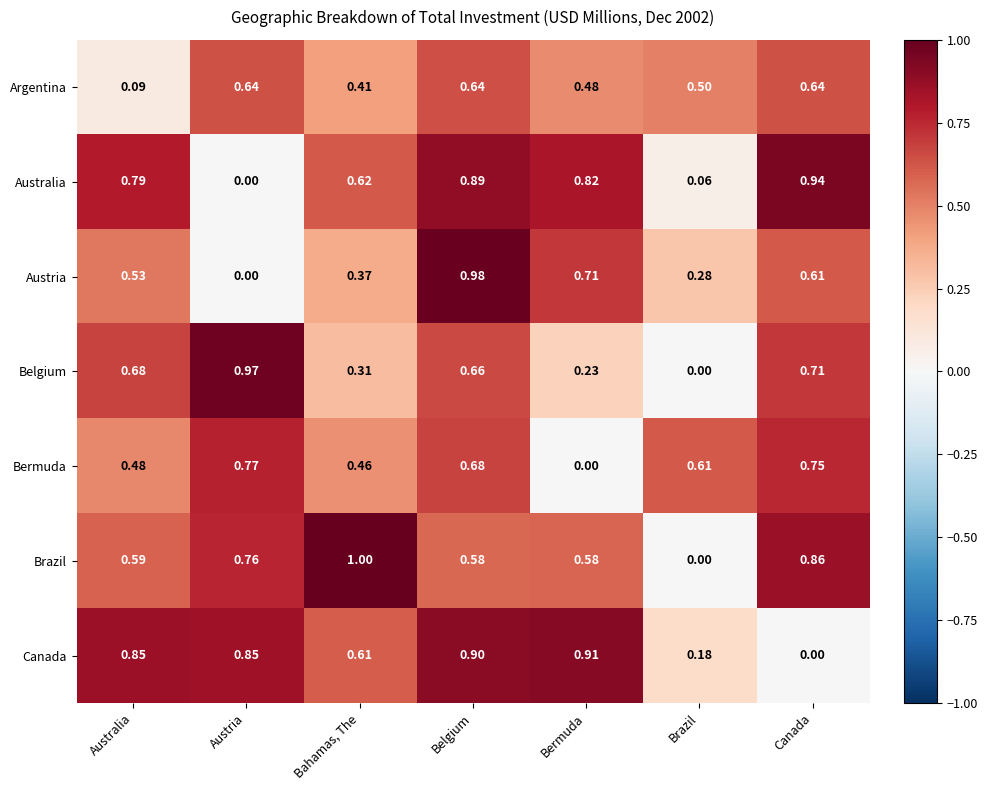

Which series has the widest spread of values?

Brazil